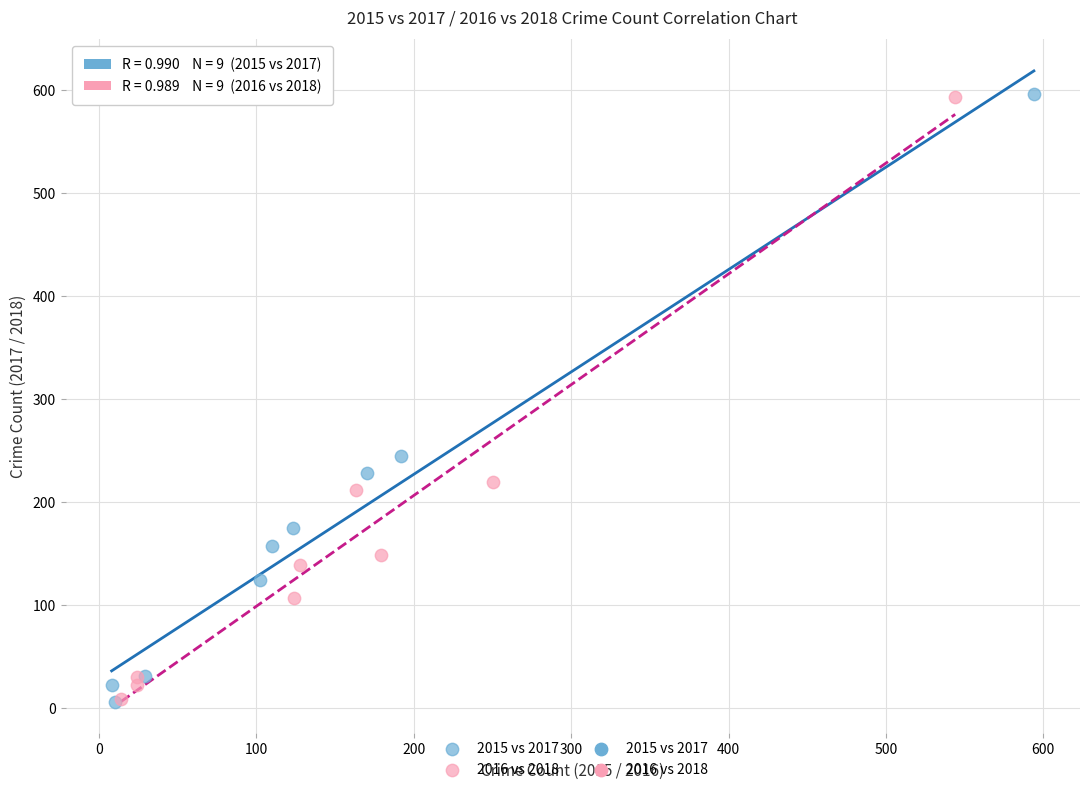

Which series has the widest spread of Y values?

2015 vs 2017